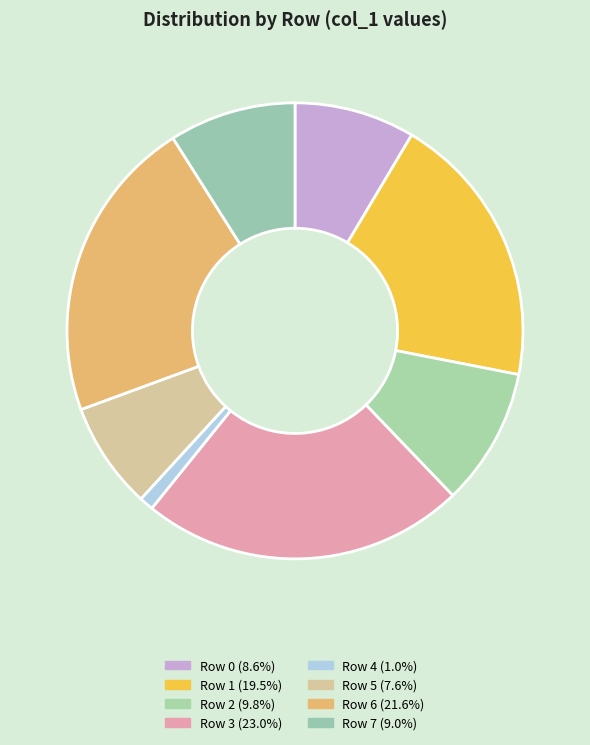

Is there any slice that represents more than half of the pie?

No